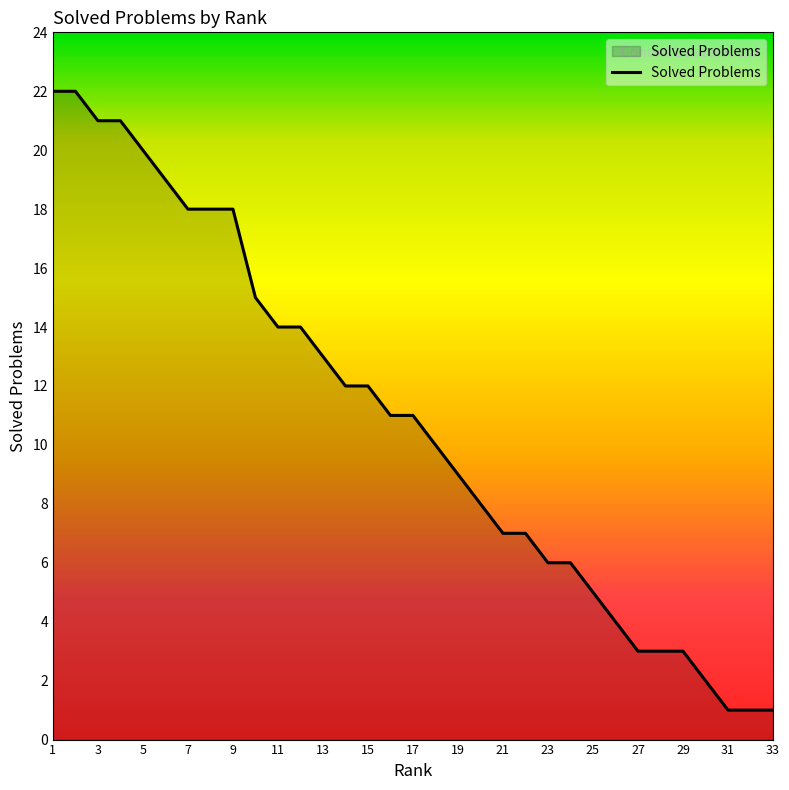

What is the greatest value displayed?

22